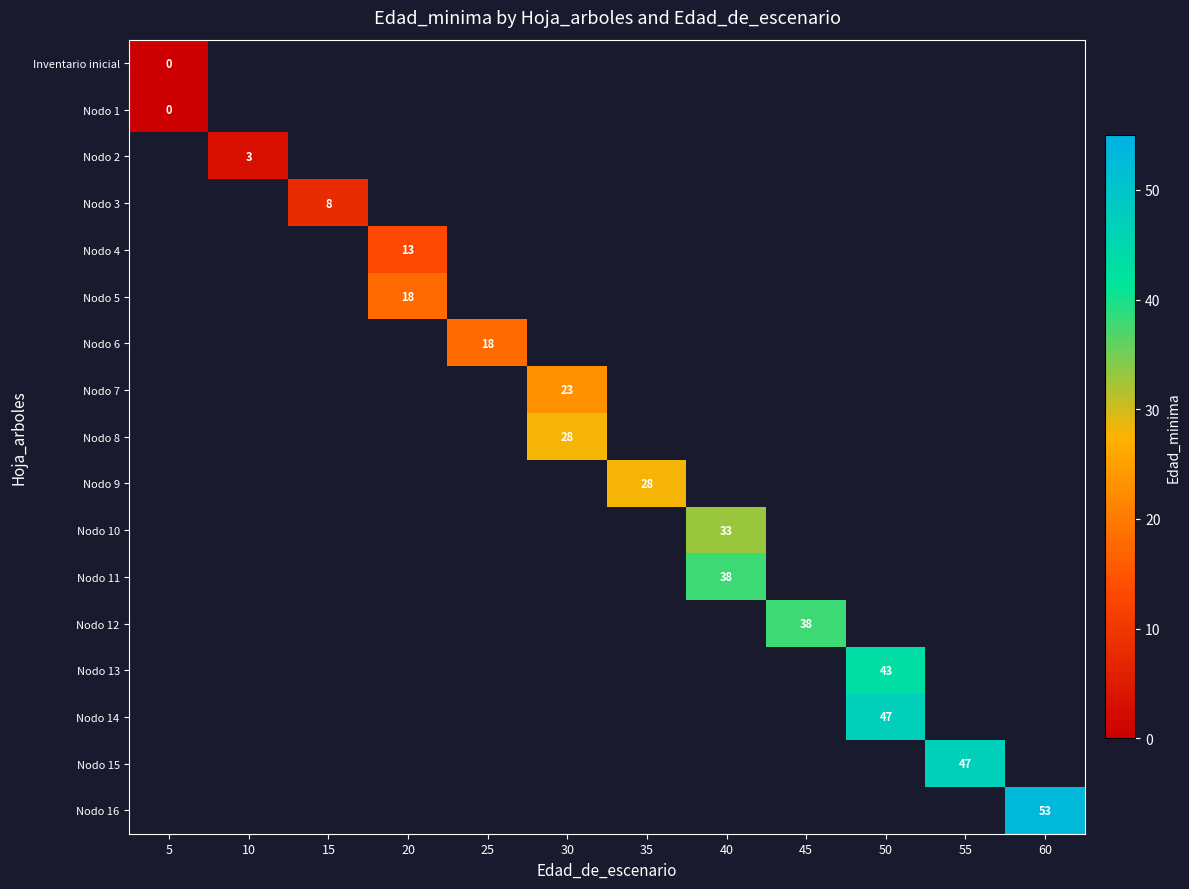

What is the maximum value shown in the chart?

53.0